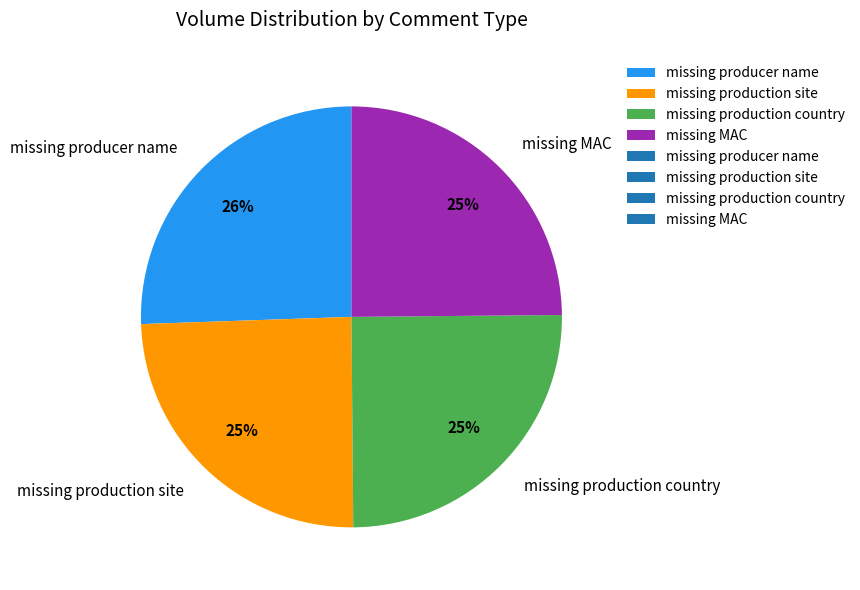

Do missing MAC and missing producer name together represent more than half of the pie?

Yes